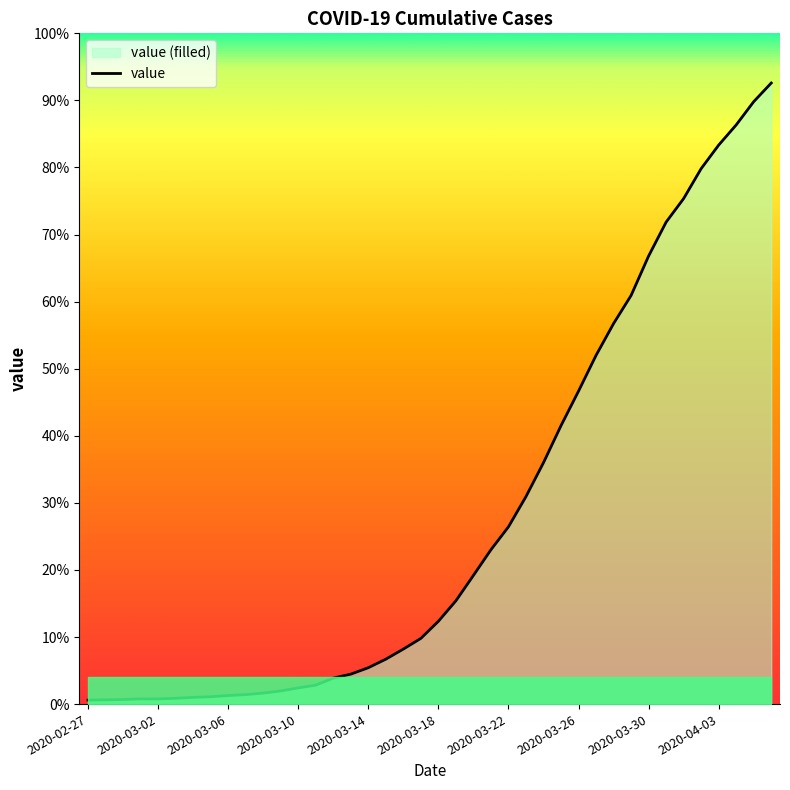

What is the change in value from 13 to 33?

+1515